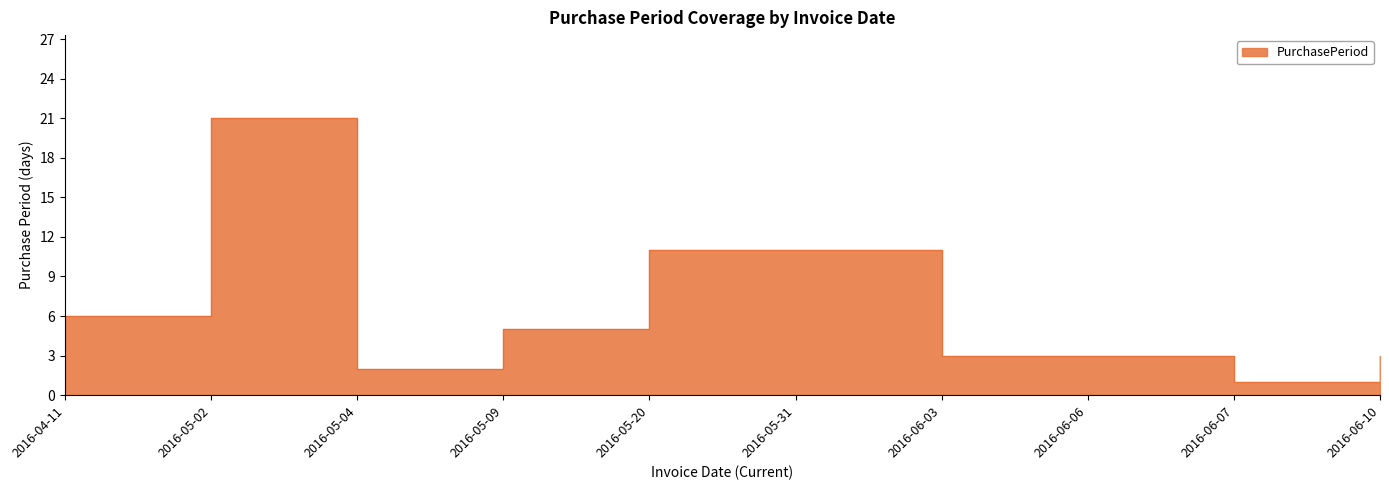

What is the label of the 2nd point from the right?

2016-06-07